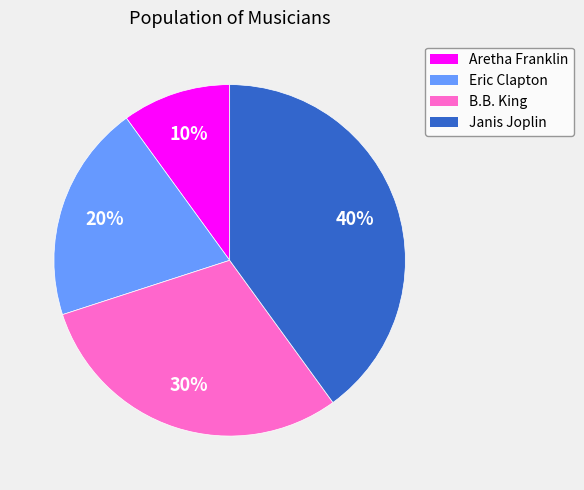

Does Eric Clapton account for over 50% of the chart?

No